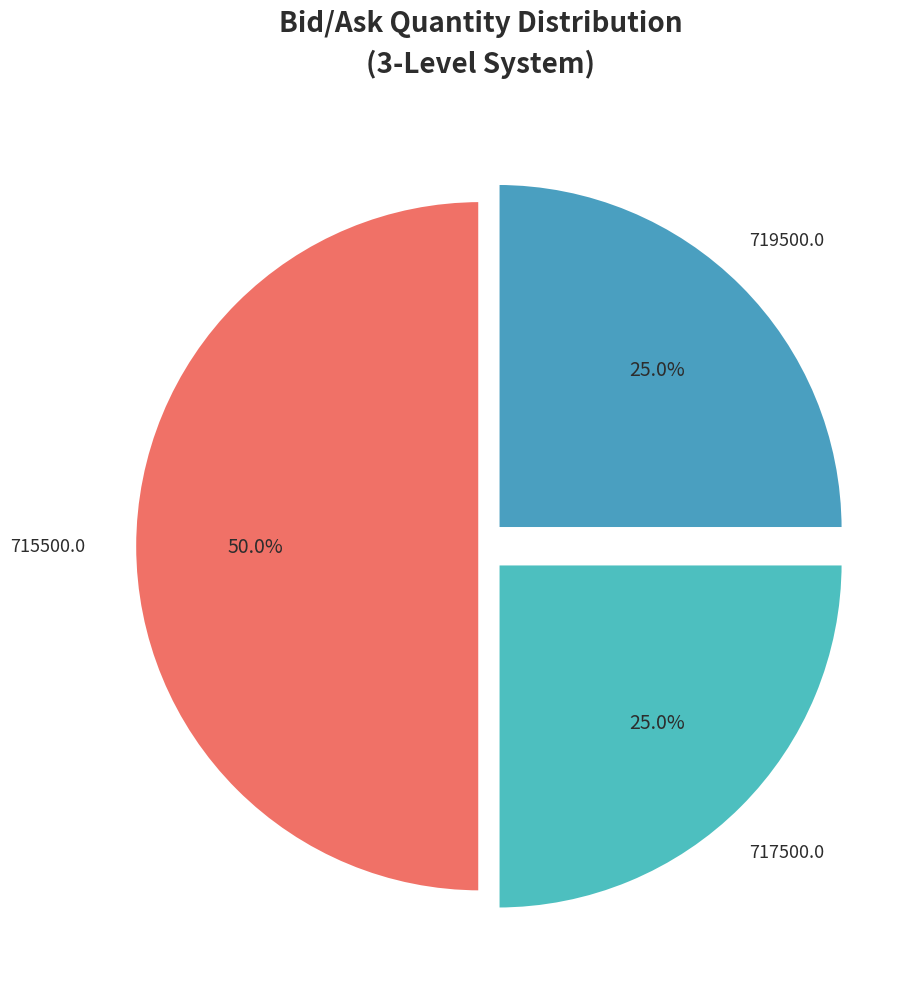

The 717500.0 slice represents 14% of the pie. True or false?

False